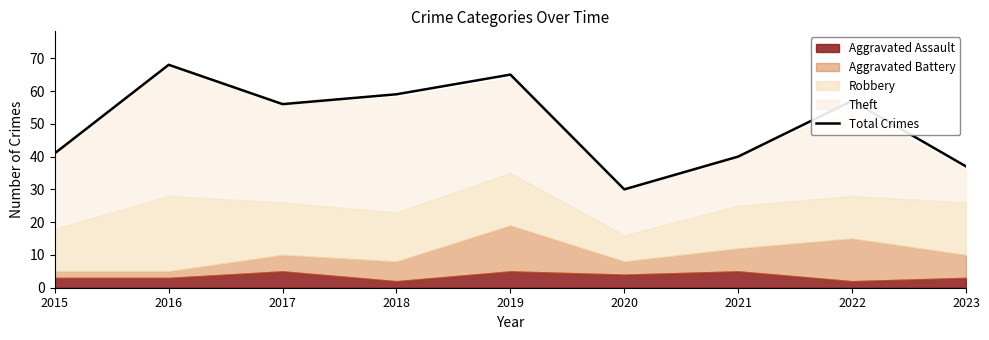

Approximately how many times larger is the value at 2022 compared to 2015?

1.4